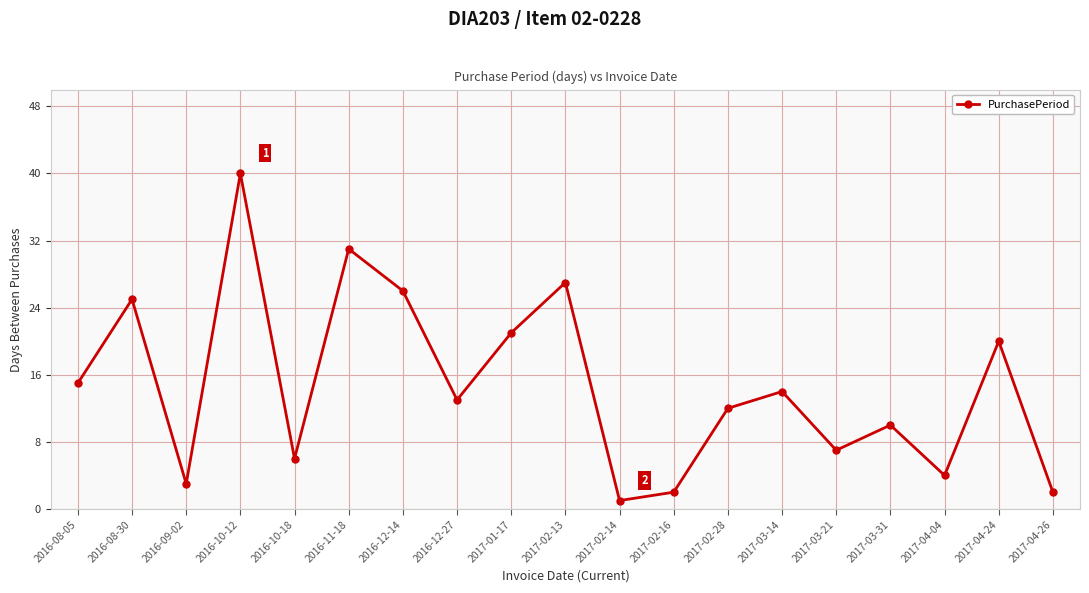

What position from the right is 2017-02-28?

7